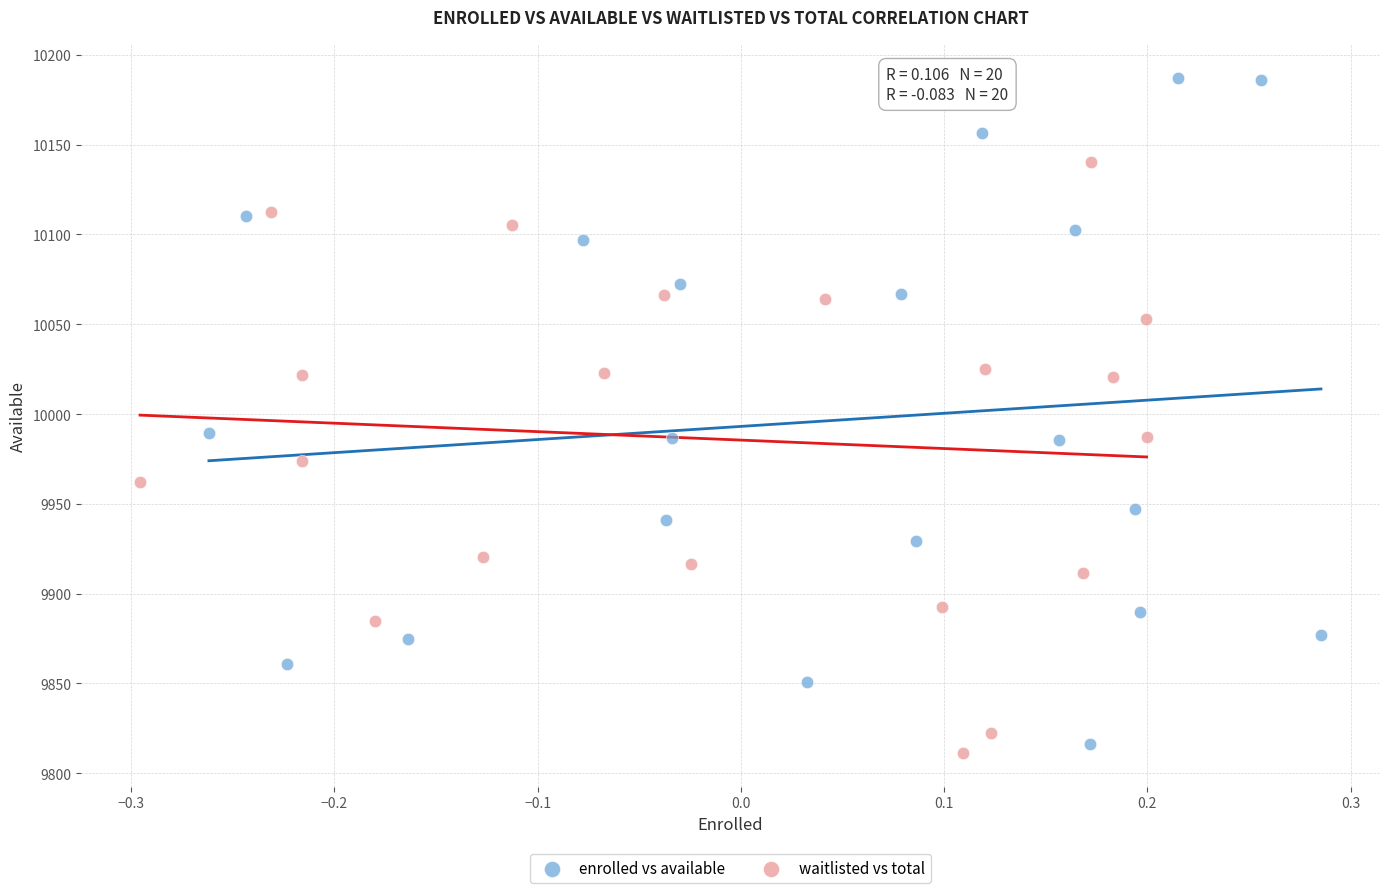

Which series contains the lowest Y value?

waitlisted vs total